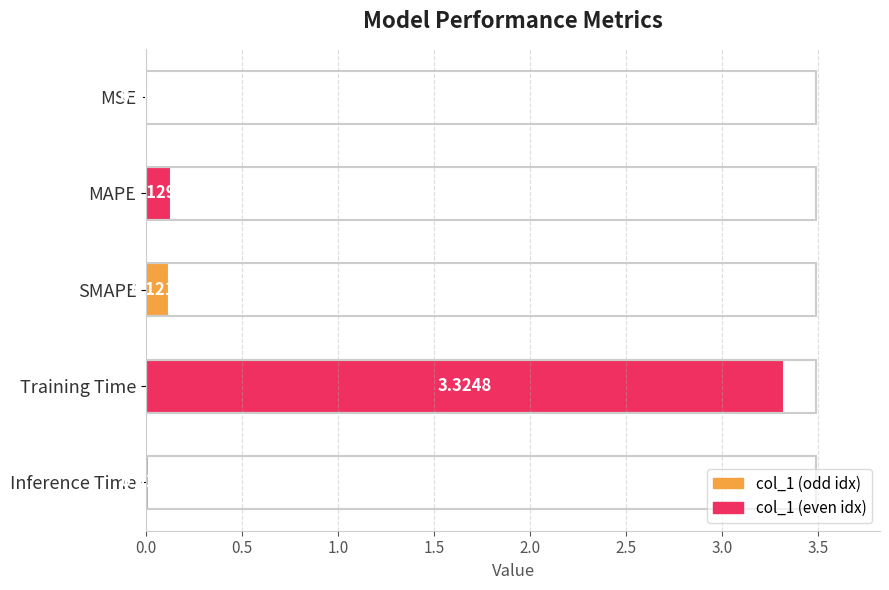

At which label is the value closest to 1?

MAPE